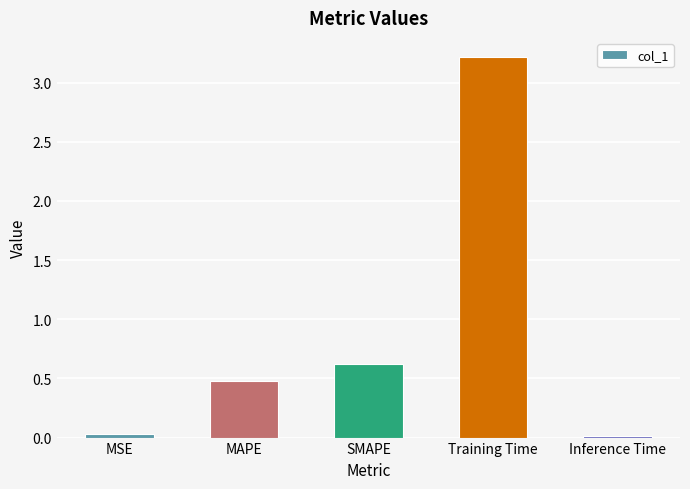

Does the chart contain stacked bars?

No